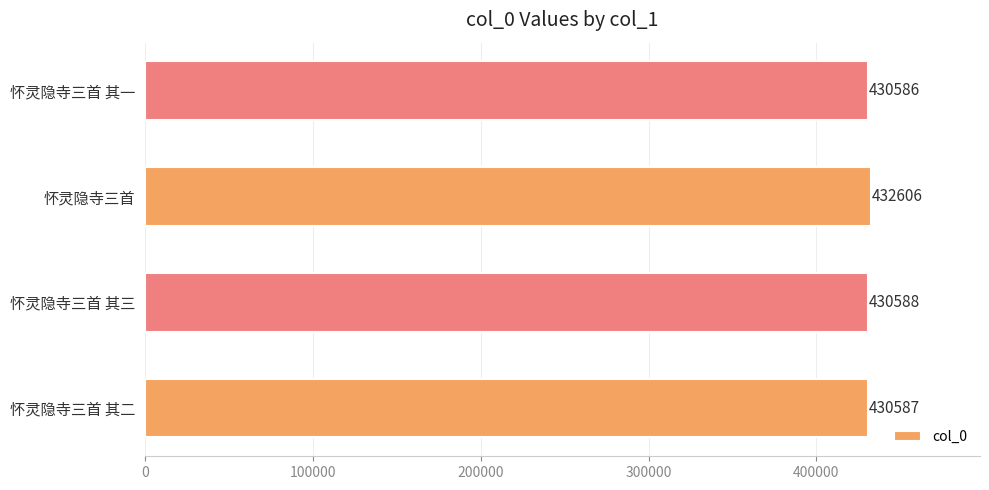

At which label is the value closest to 431596?

怀灵隐寺三首 其三